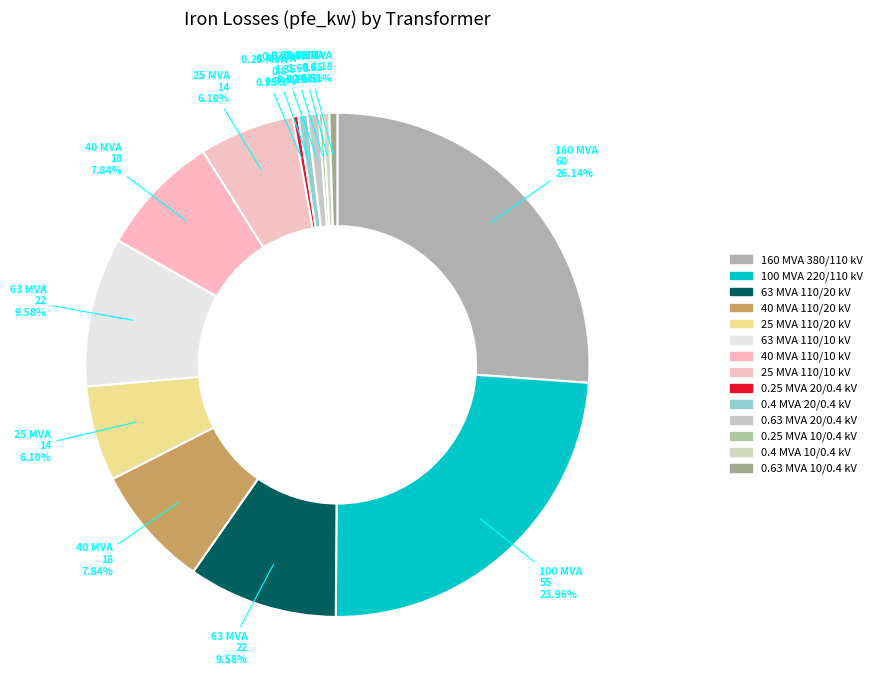

Is there any slice that represents more than half of the pie?

No